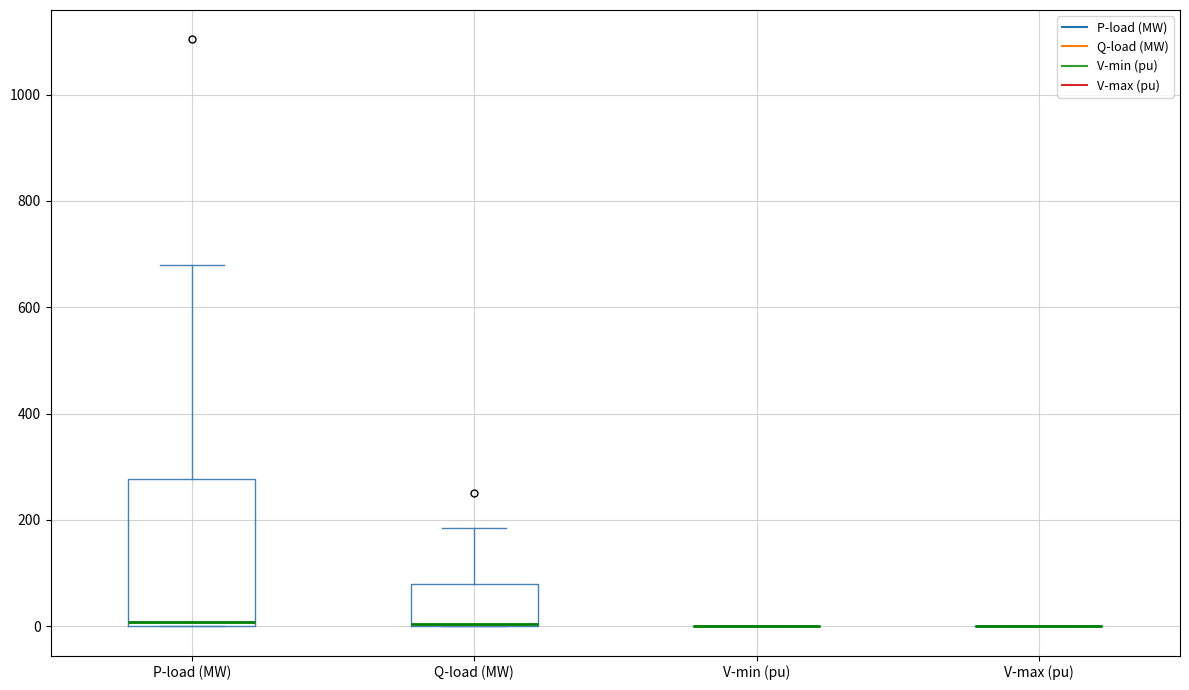

Reading left to right, read every box against the y-axis: the position of its median line, the range the box covers, and the ends of its whiskers. The values are not printed on the chart, so give them approximately, as read against the axis.

P-load (MW): median 0 (just above the box's lower edge), box 0 to 280, whiskers 0 to 680
Q-load (MW): median 0 (drawn on the box's lower edge), box 0 to 80, whiskers 0 to 180
V-min (pu): box collapsed to a line at 0, whiskers 0 to 0
V-max (pu): box collapsed to a line at 0, whiskers 0 to 0